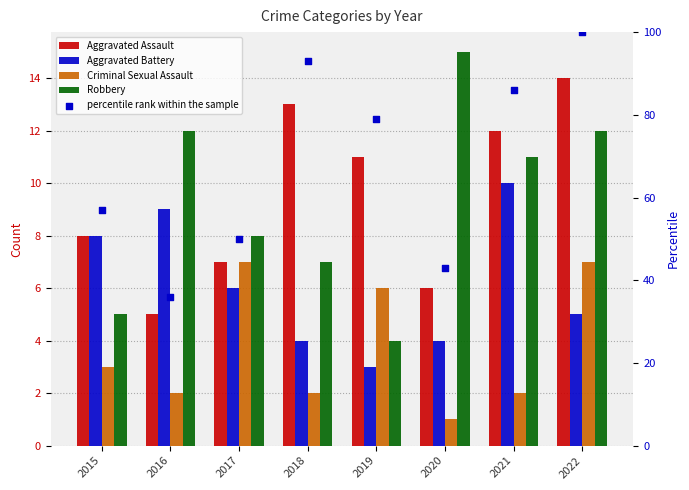

What are all the series names shown in the legend?

Aggravated Assault, Aggravated Battery, Criminal Sexual Assault, Robbery, percentile rank within the sample